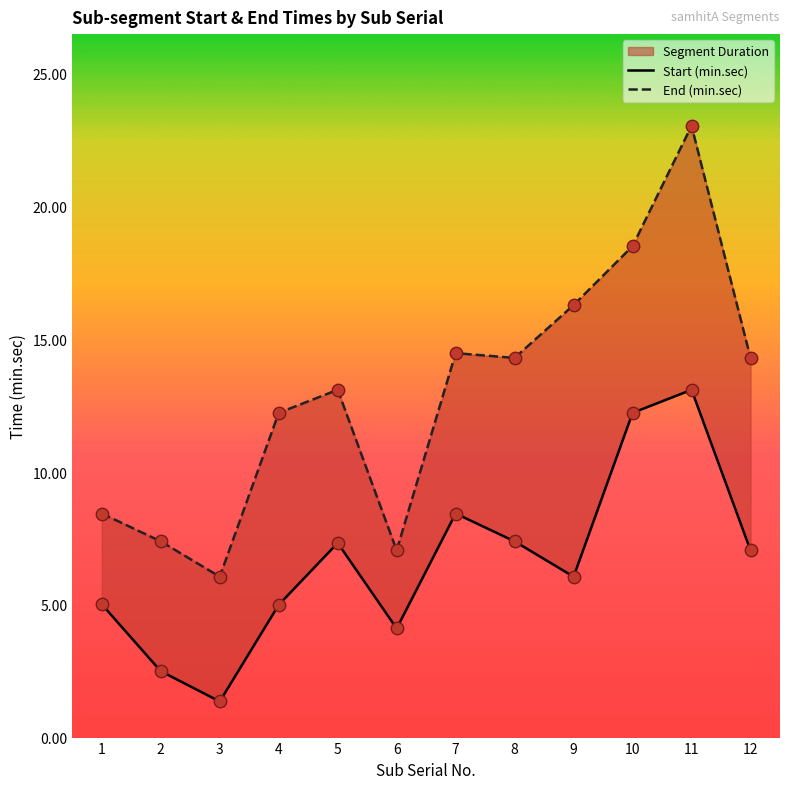

What are all the series names shown in the legend?

Start (min.sec), End (min.sec)